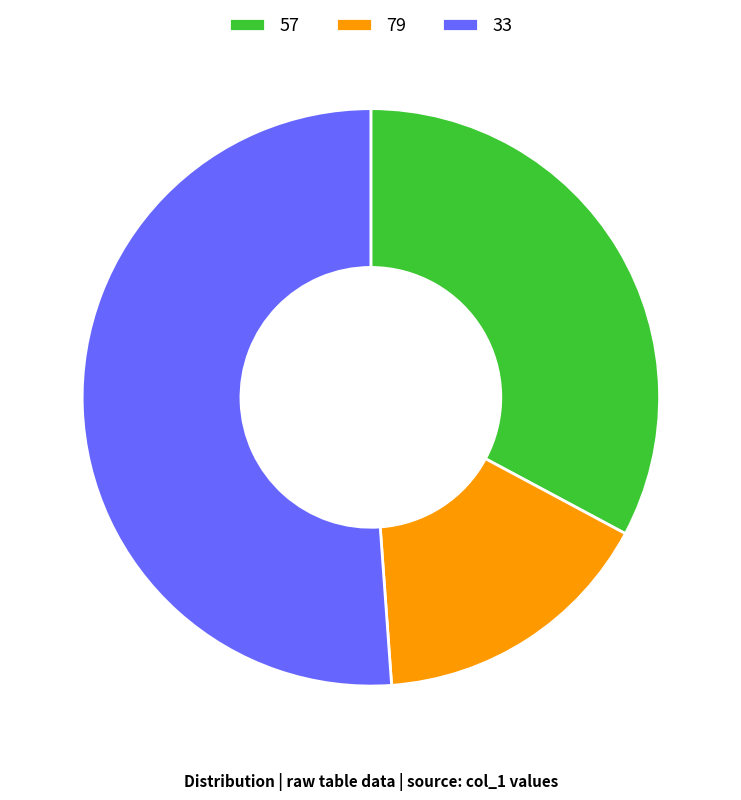

What is the largest slice in the pie chart?

33